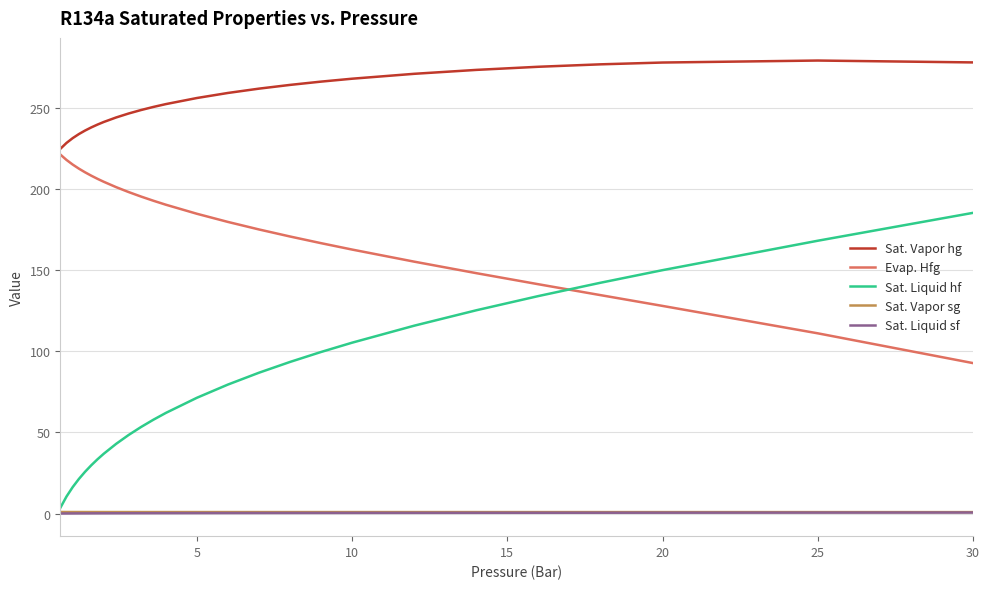

True or false: Sat. Liquid sf and Sat. Vapor hg intersect in this chart.

False